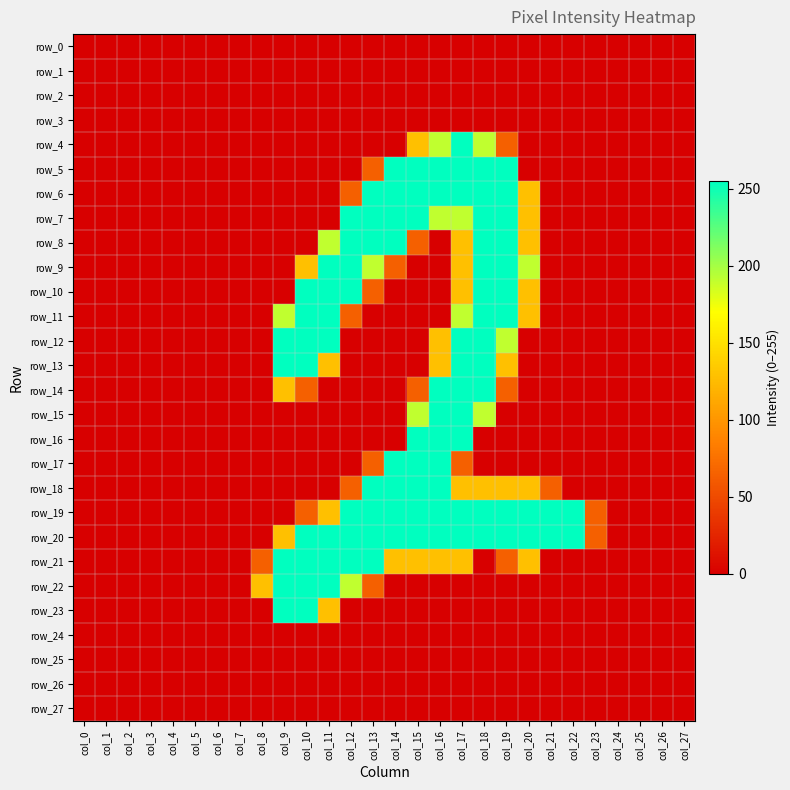

At which category is the sum across all series the highest?

col_17